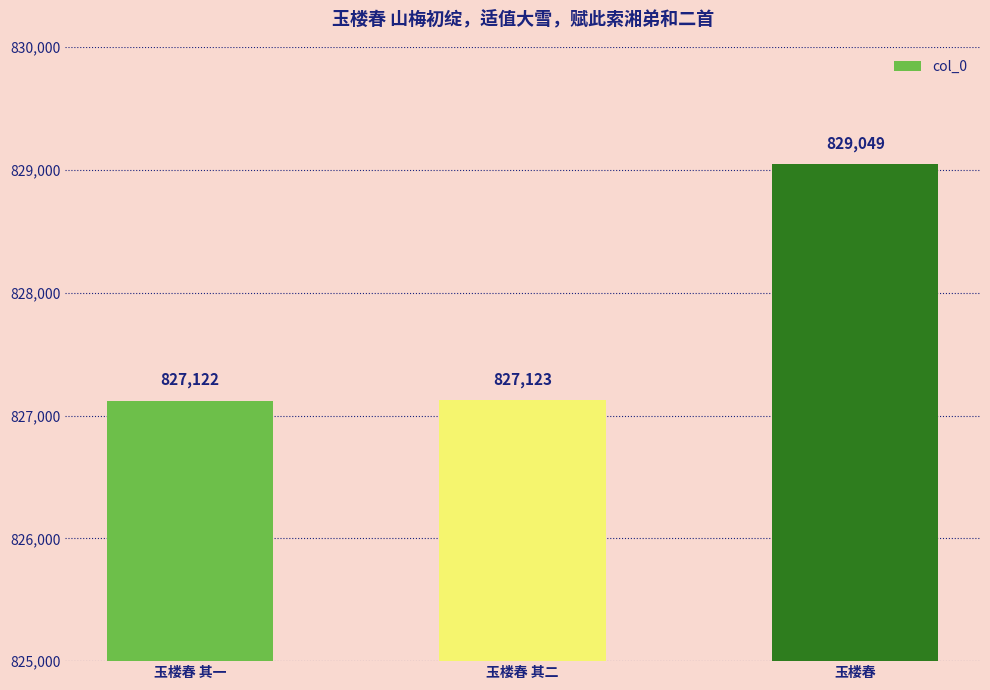

What is the difference between the maximum and minimum values?

1927